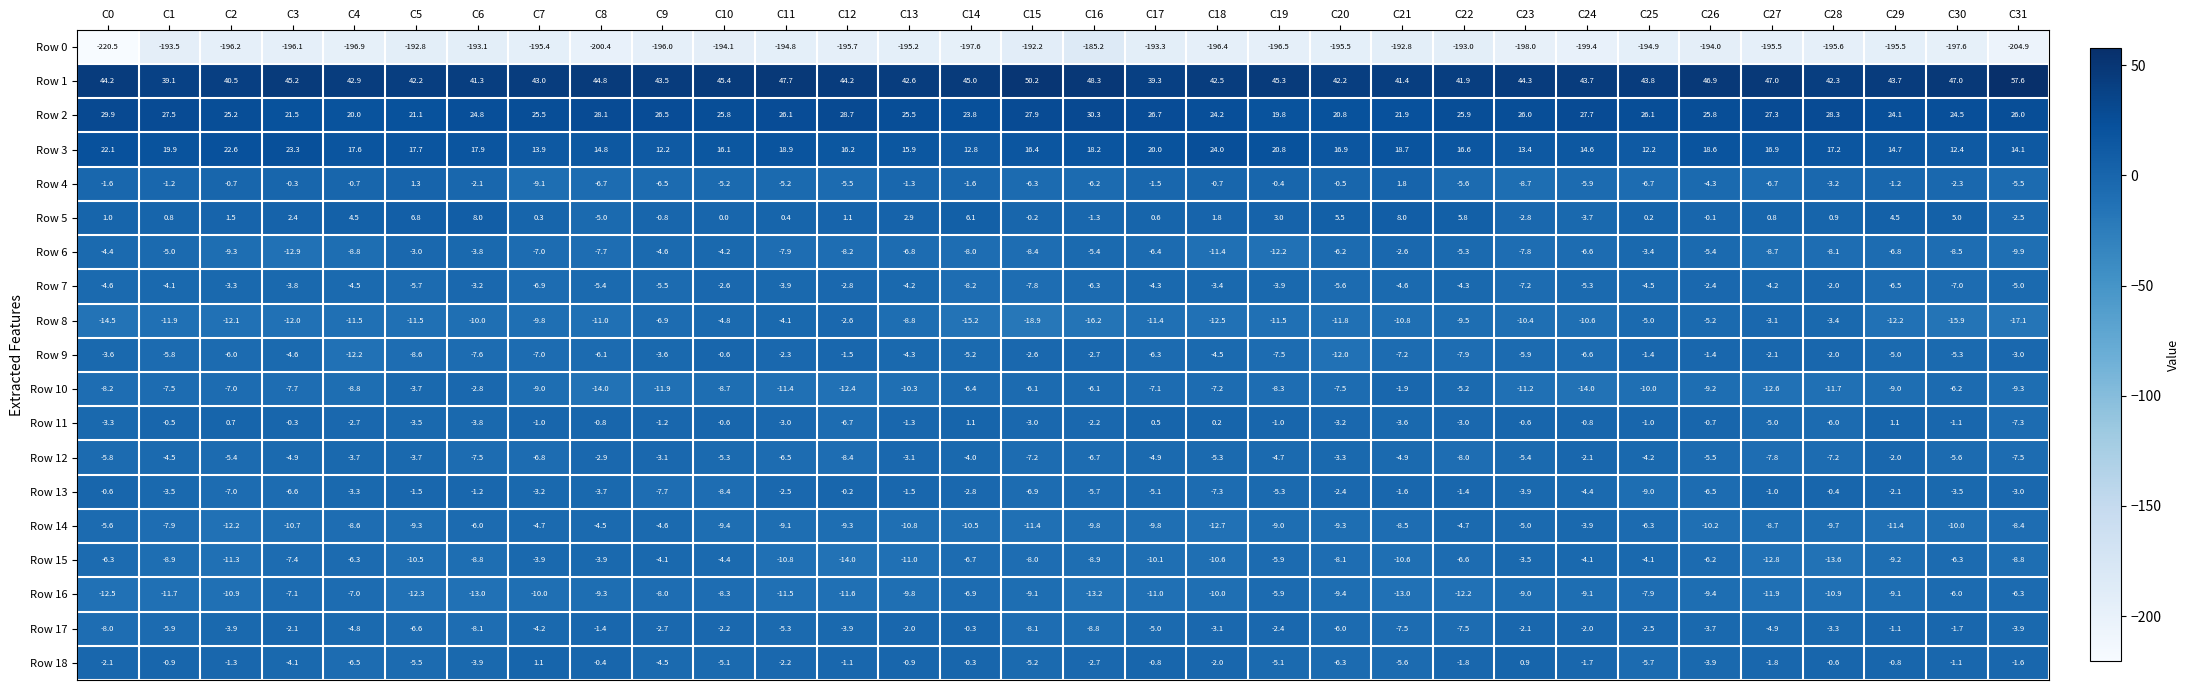

What is the difference between the highest and lowest values at C11?

242.5